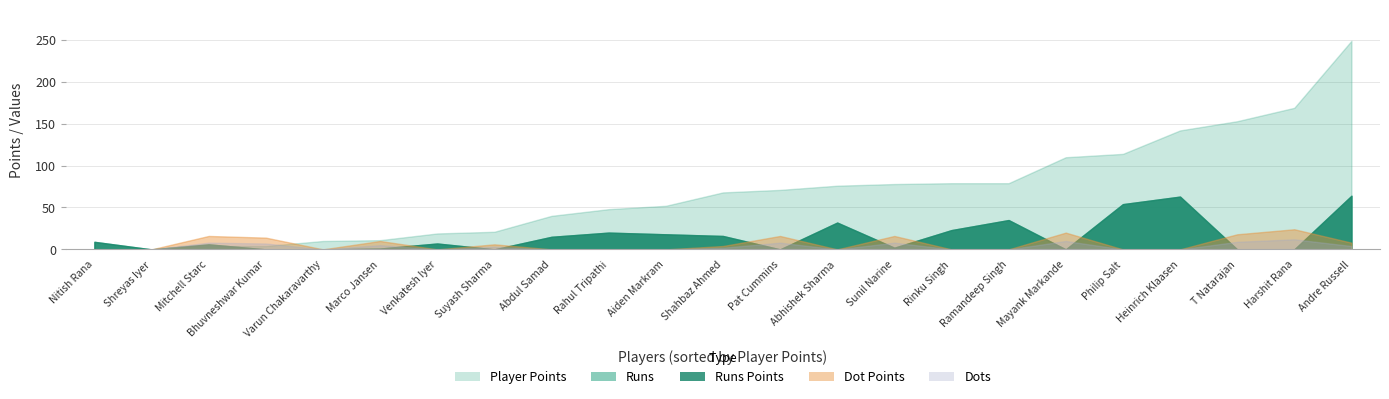

True or false: Dot Points has a value of 24 at Mitchell Starc.

False